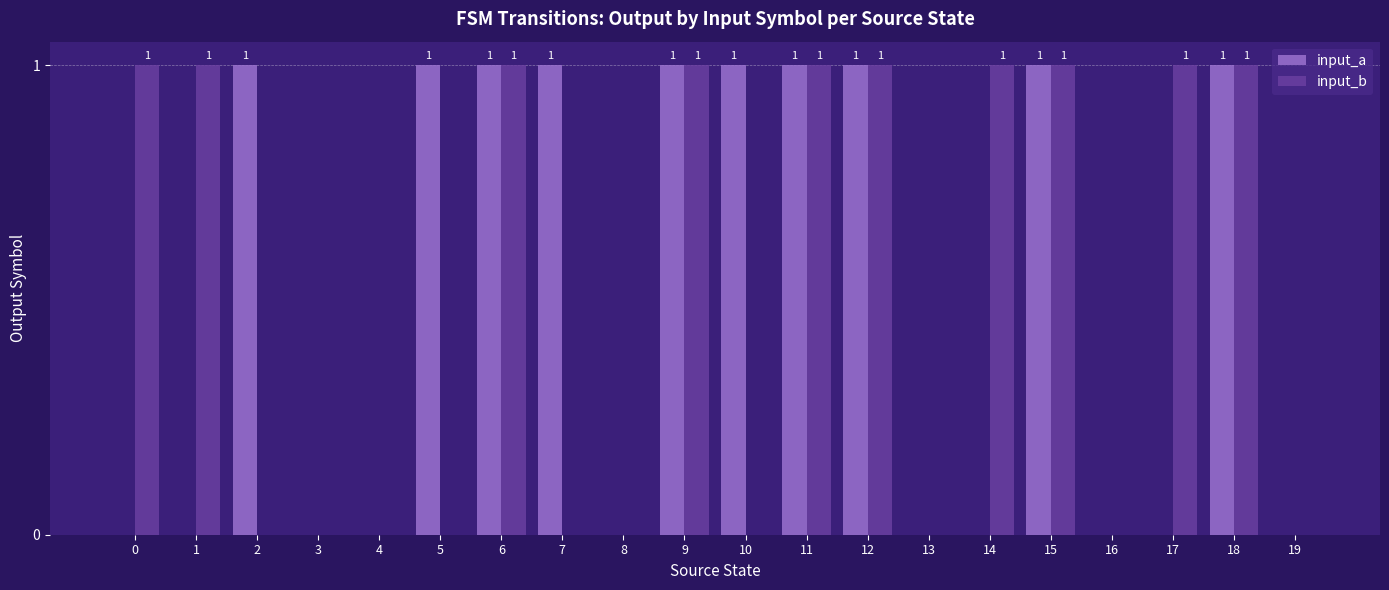

Which series changed the most between 3 and 7?

input_a